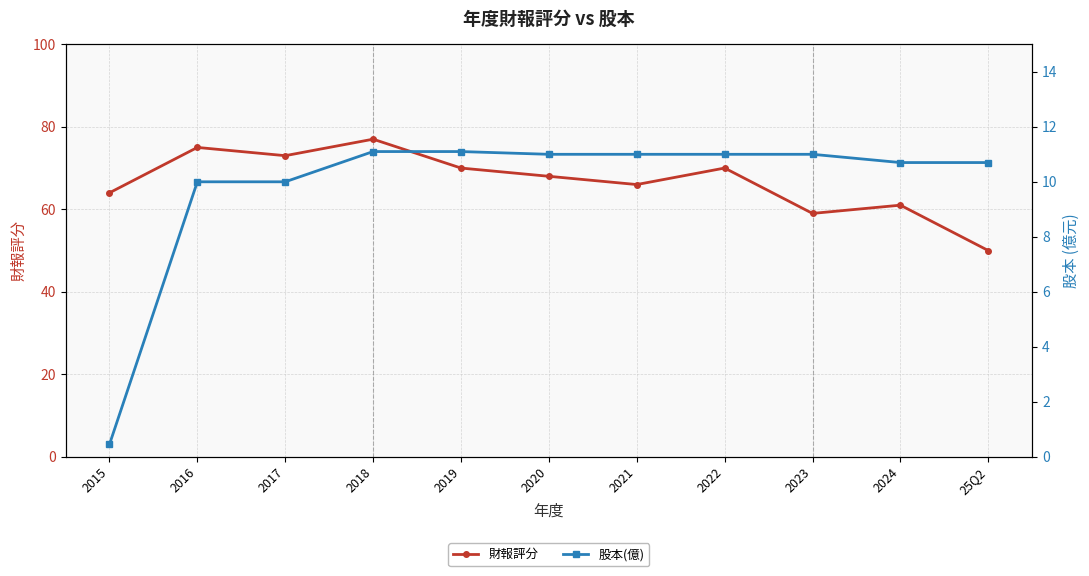

What is the sum of all 財報評分 values?

733